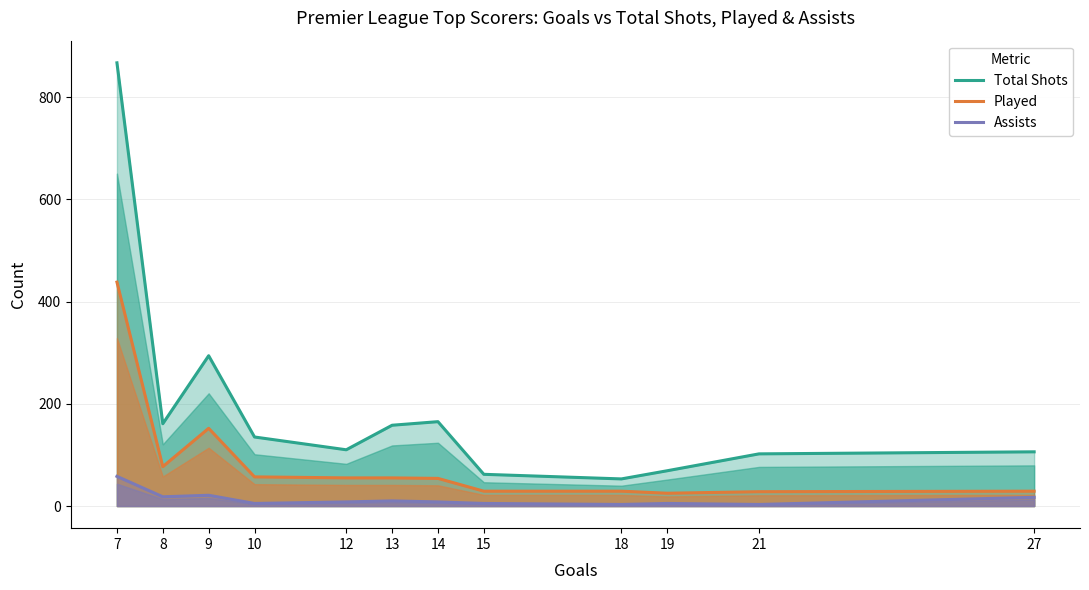

Reading right to left, extract all data points from this chart.

Total Shots: 7=867	8=161	9=294	10=135	12=110	13=158	14=165	15=62	18=53	19=69	21=102	27=106
Played: 7=438	8=77	9=152	10=57	12=55	13=55	14=54	15=29	18=29	19=25	21=28	27=29
Assists: 7=58	8=18	9=21	10=5	12=8	13=10	14=8	15=5	18=3	19=5	21=3	27=17